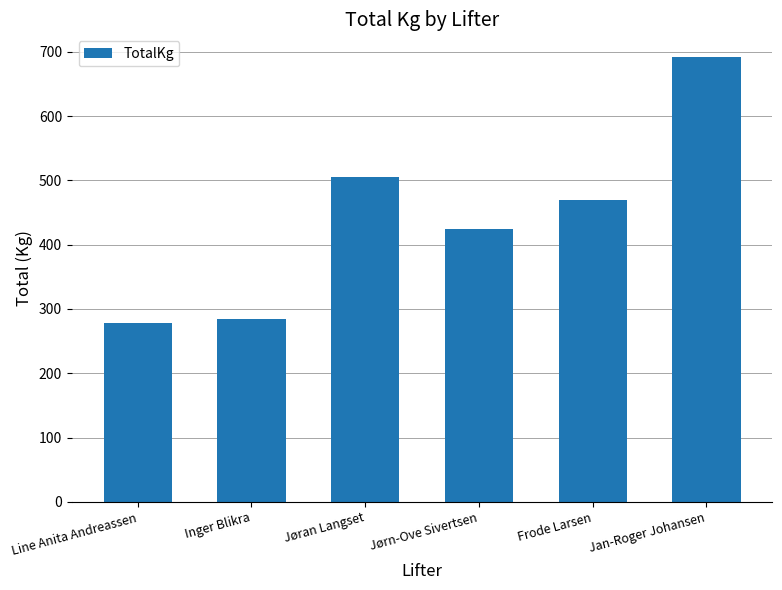

What is the minimum value shown in the chart?

277.5